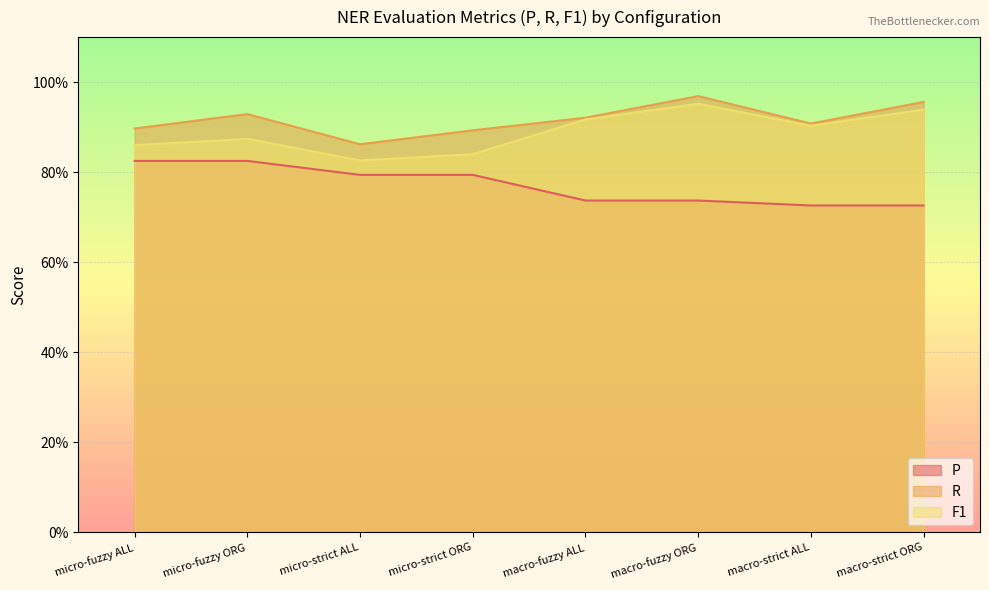

At how many categories does at least one series exceed 0?

8